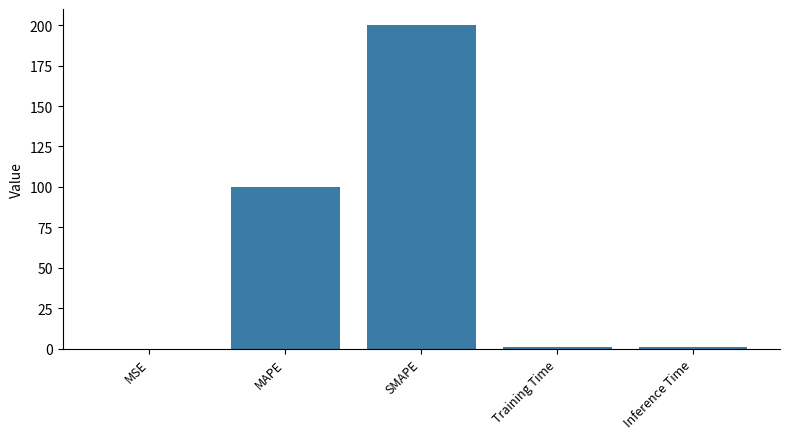

The chart shows a value of 100.0 at MAPE. True or false?

True